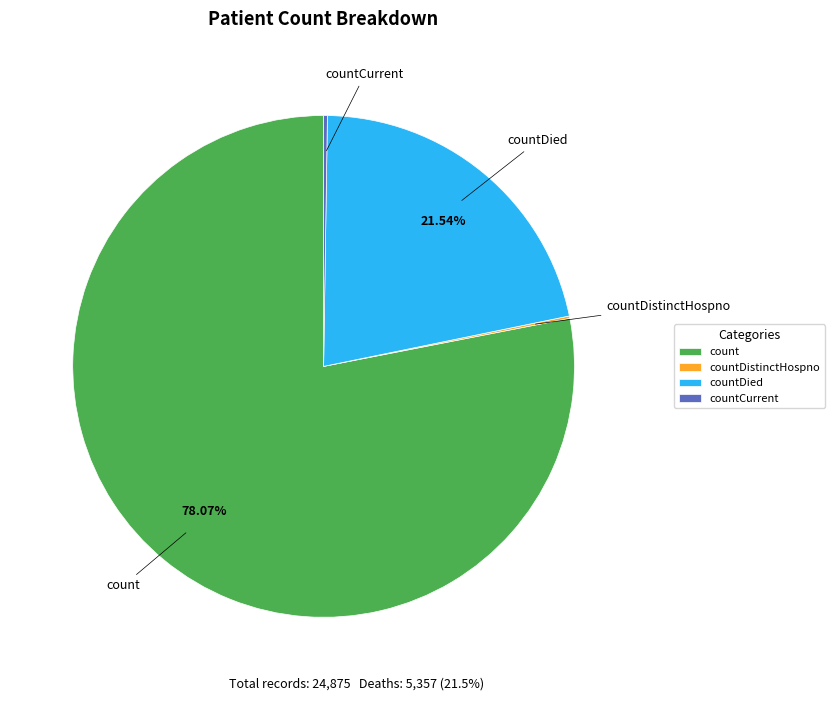

Which slice represents more than half of the pie?

count